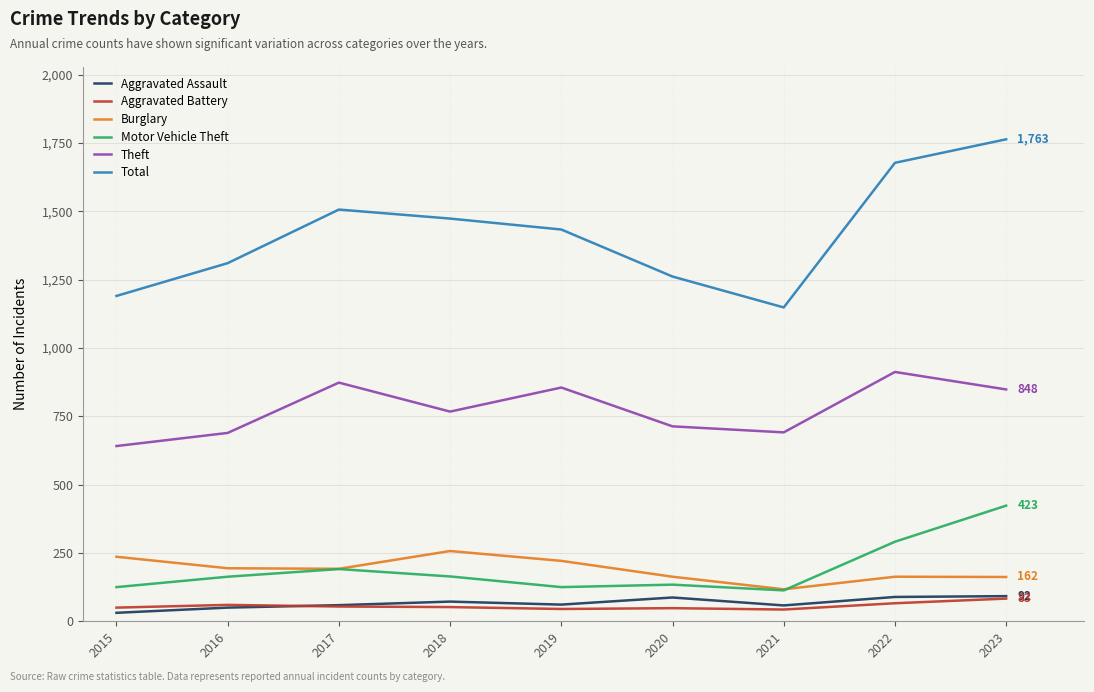

True or false: Burglary and Total intersect in this chart.

False